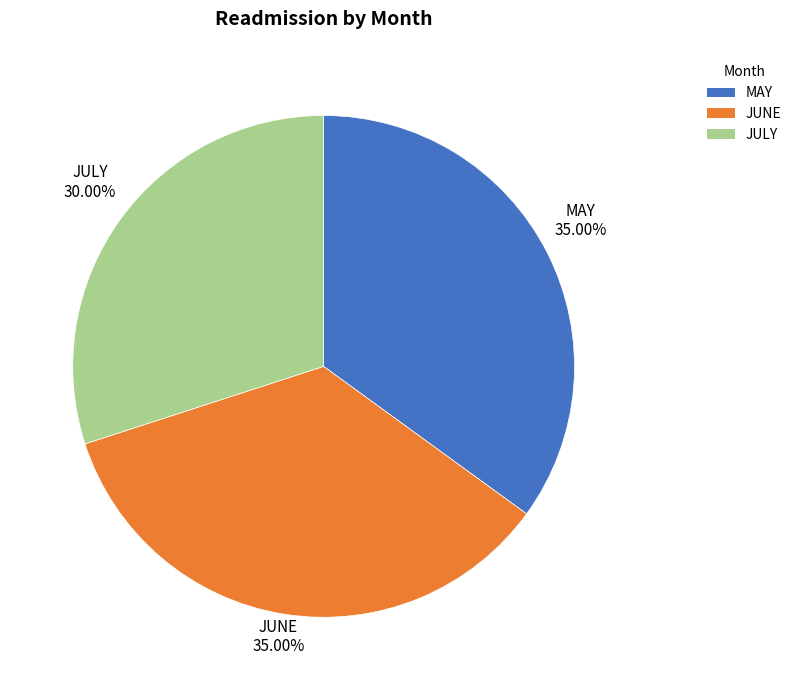

How much of the chart is everything except JULY?

70.0%